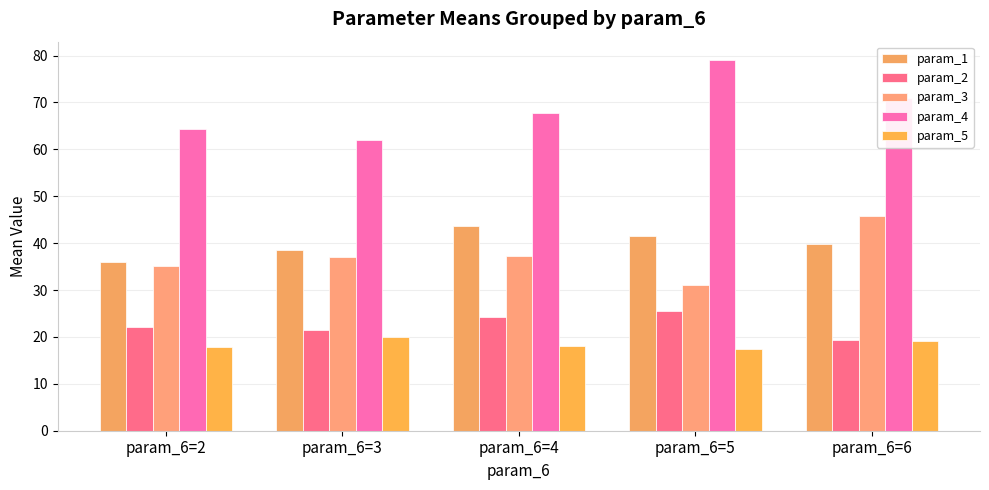

What is the value of the param_4 bar at the 3rd from the left?

67.7